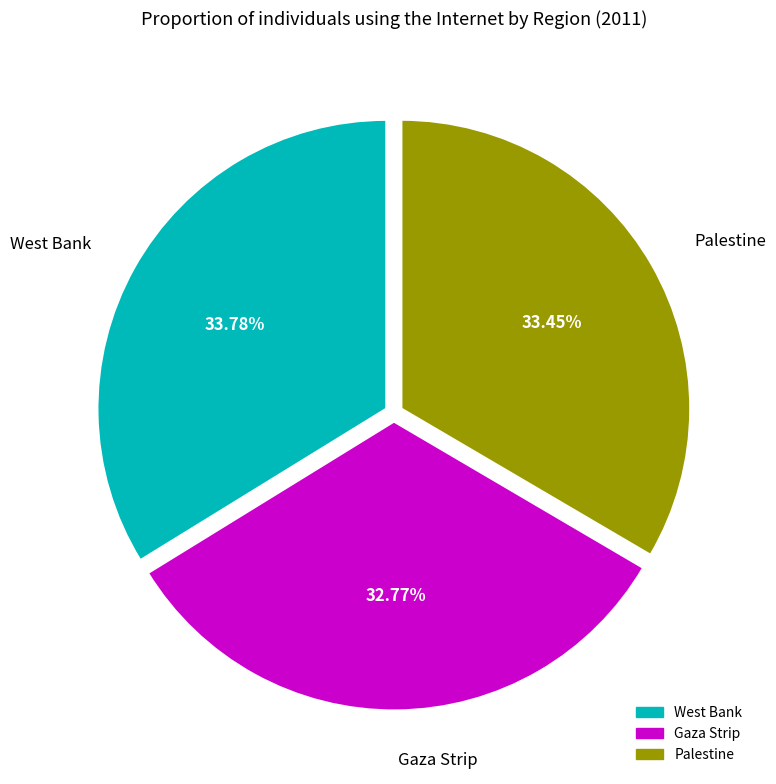

Does Palestine represent more than half of the total?

No